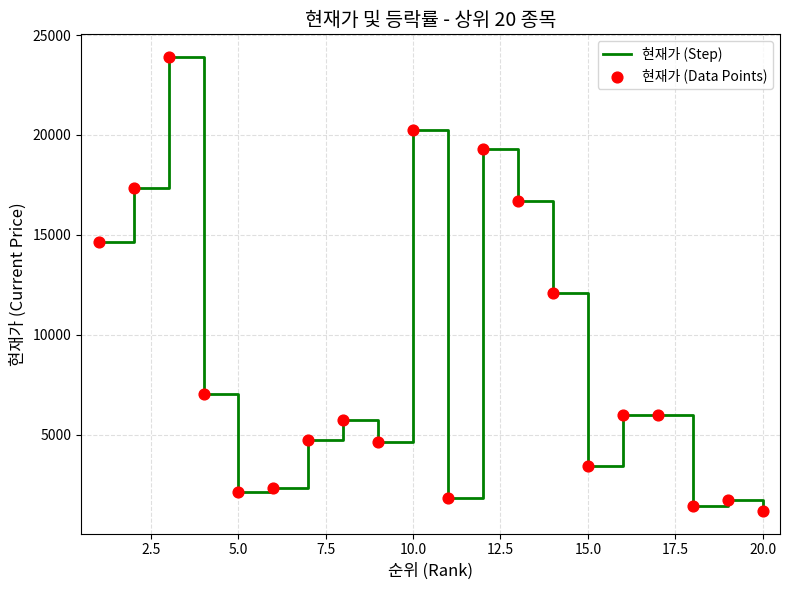

What is the smallest value displayed?

1190